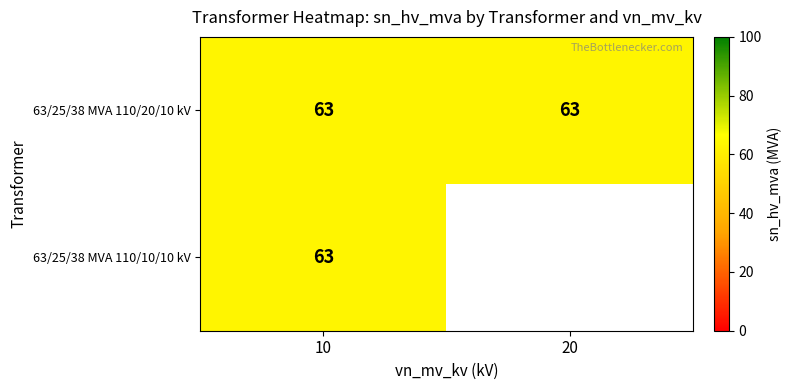

What is the maximum value for 63/25/38 MVA 110/10/10 kV?

63